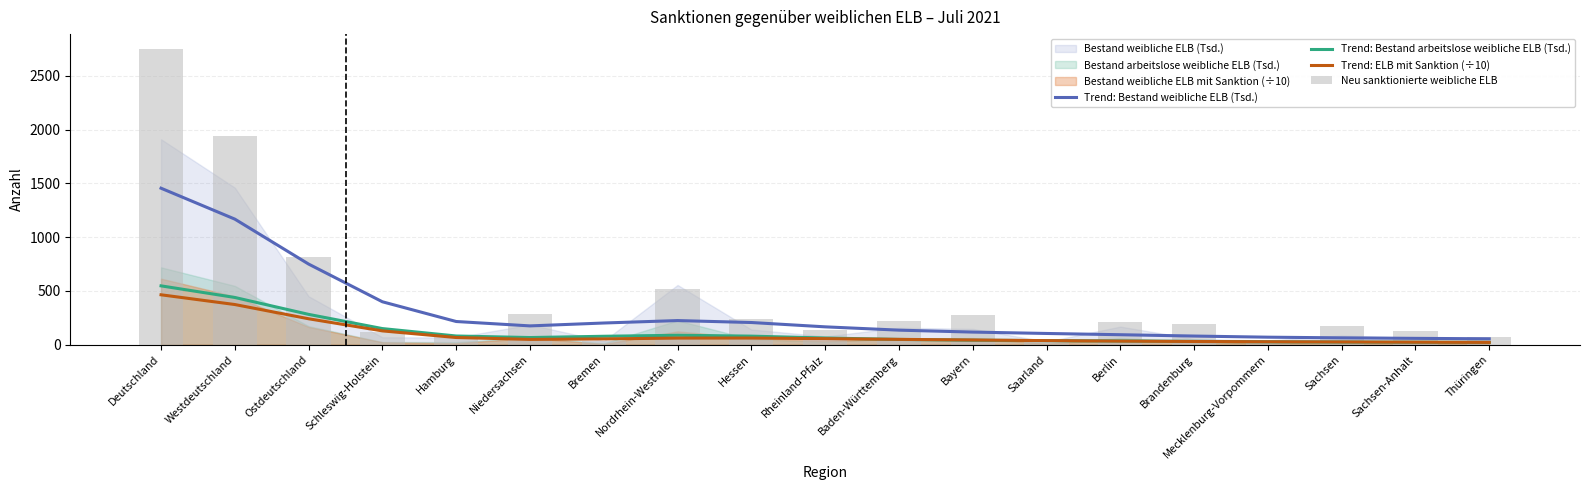

True or false: Trend: Bestand arbeitslose weibliche ELB (Tsd.) has a value of 191.5 at Westdeutschland.

False